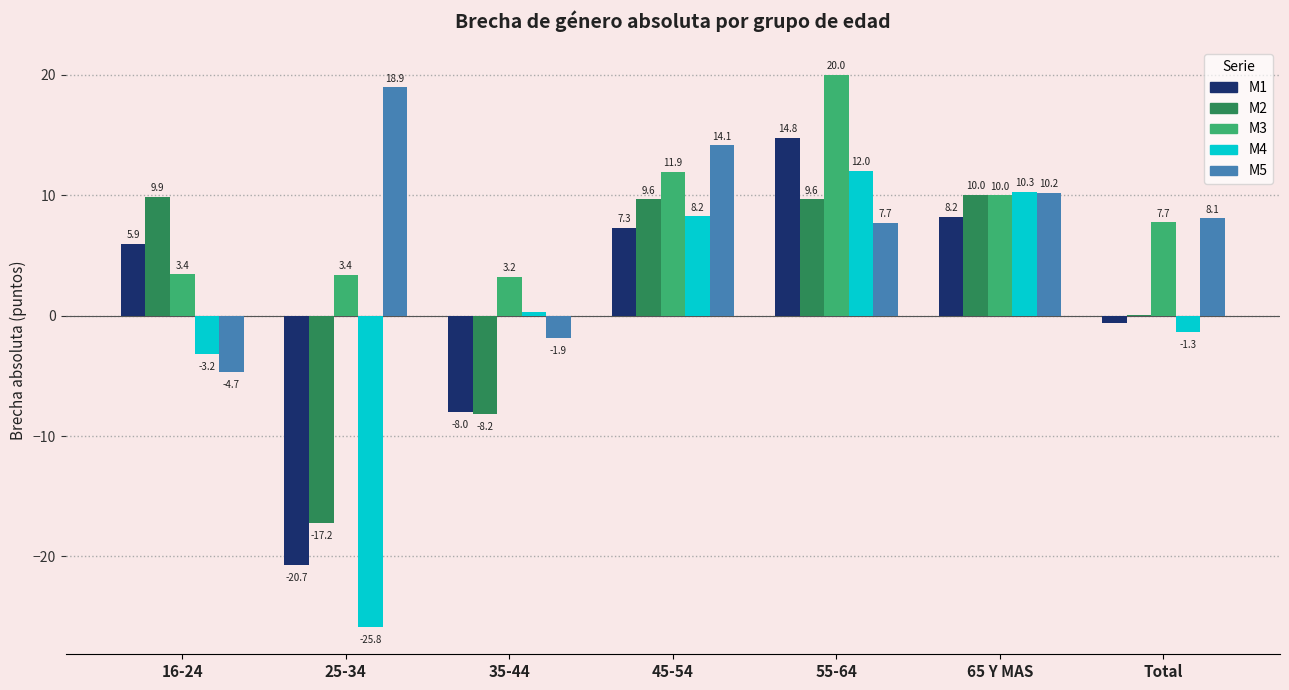

What is the total value across all series at Total?

13.8